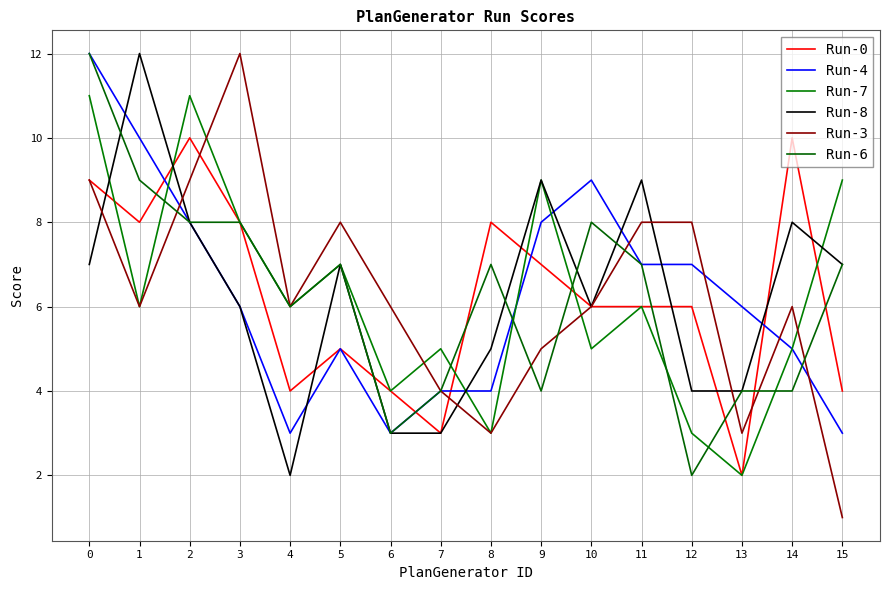

What is the sum of all Run-8 values?

100